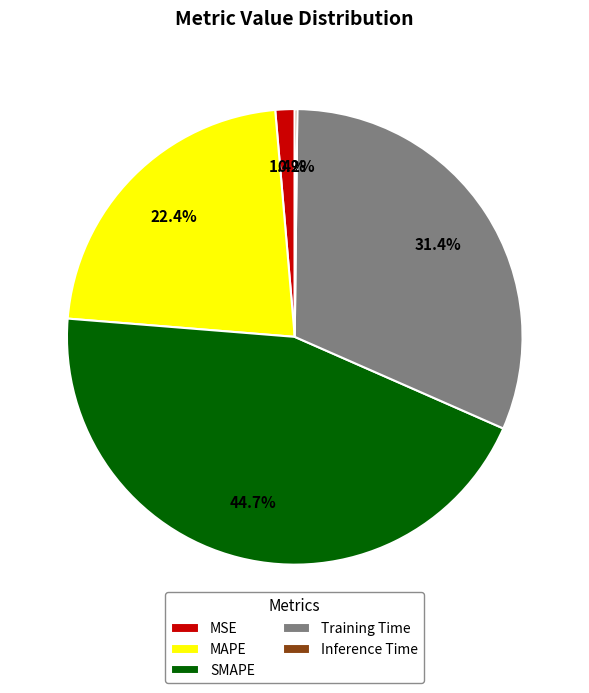

What is the largest slice in the pie chart?

SMAPE